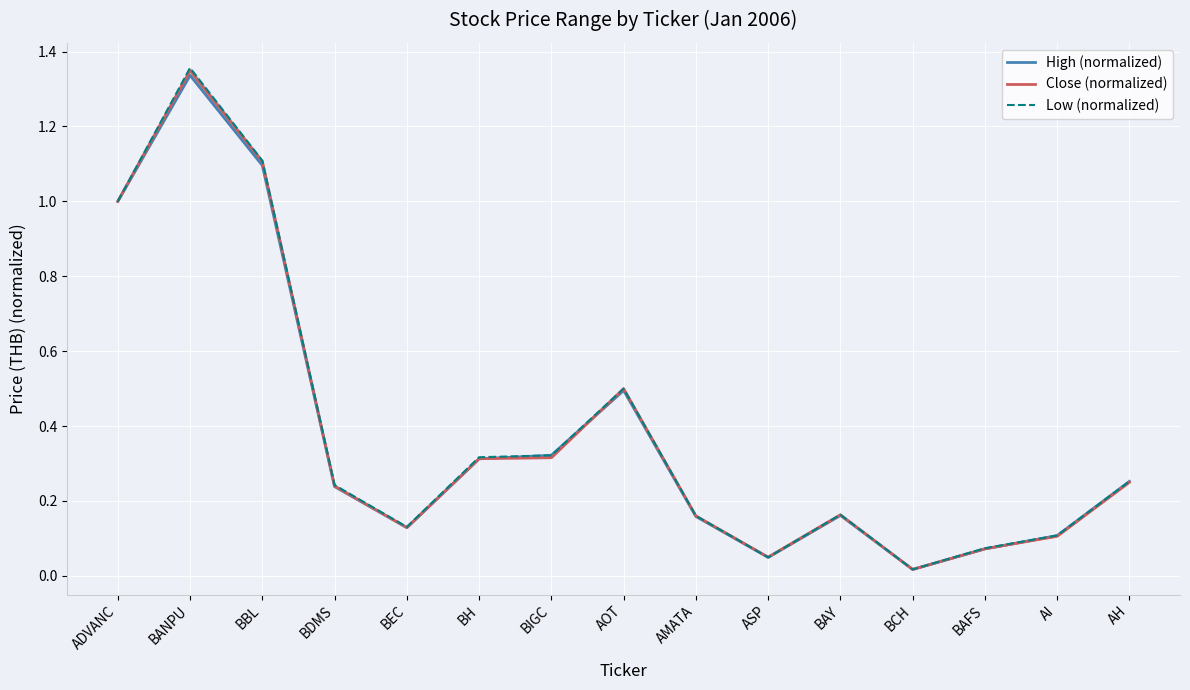

What is the approximate value of Low (normalized) at ADVANC?

1.0